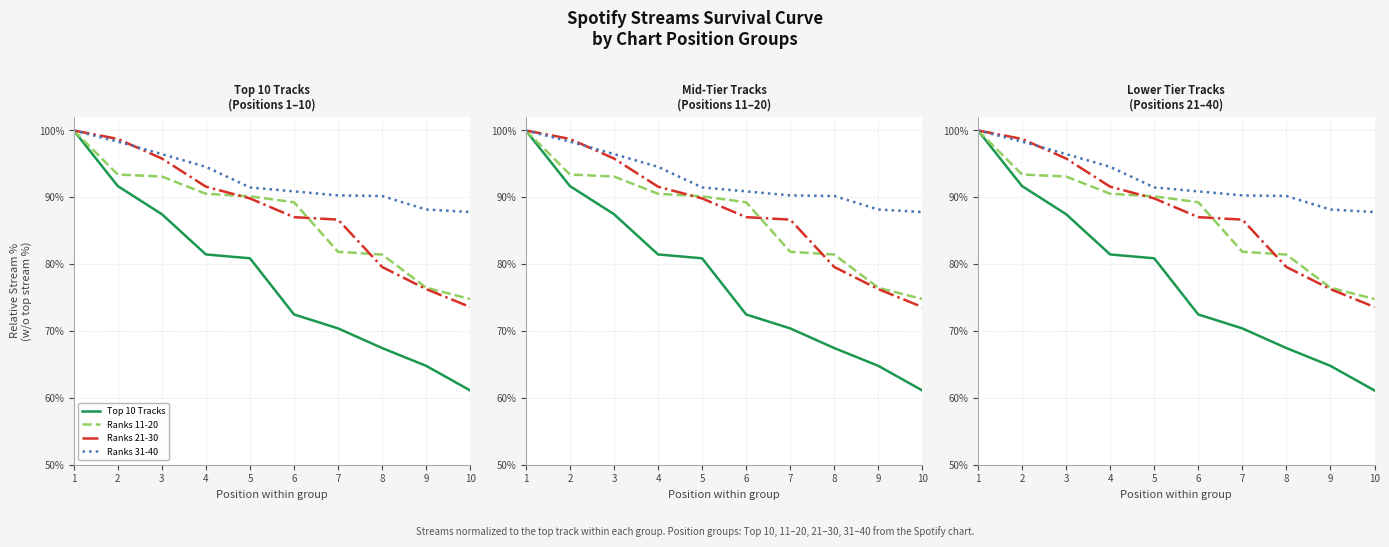

The value of Ranks 31-40 at 1 is 100.0. True or false?

True